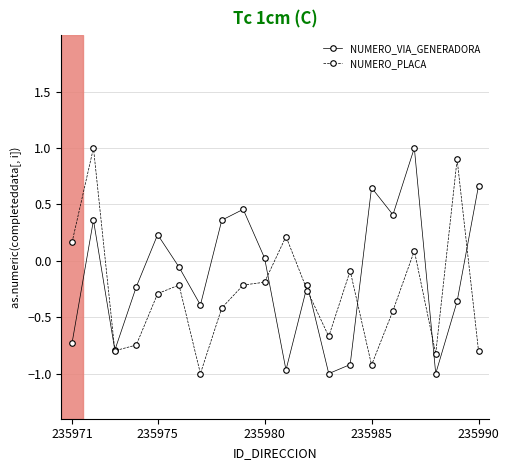

Which series ends up on top after the final intersection of NUMERO_VIA_GENERADORA and NUMERO_PLACA?

NUMERO_VIA_GENERADORA